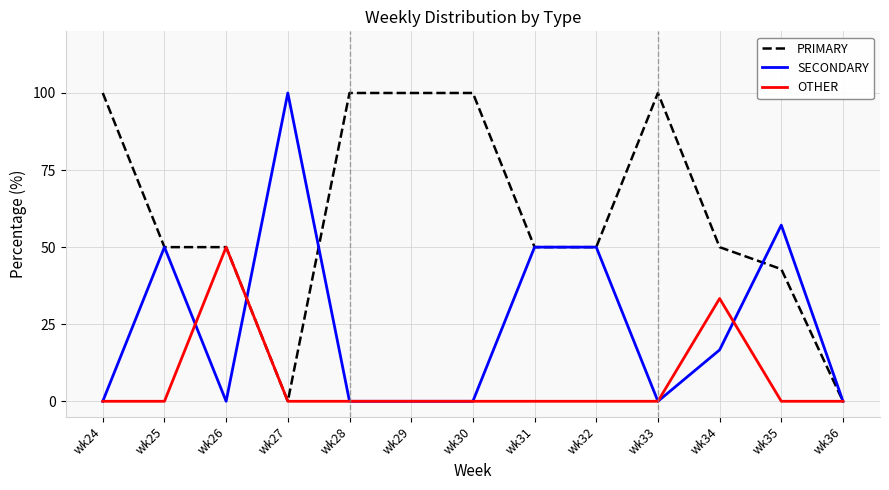

True or false: OTHER and SECONDARY intersect in this chart.

True